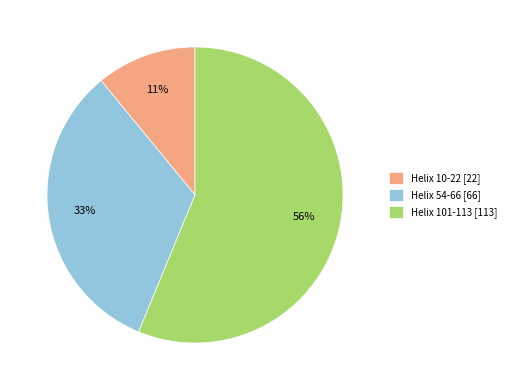

To the nearest percent, what portion does Helix 54-66 represent?

33%